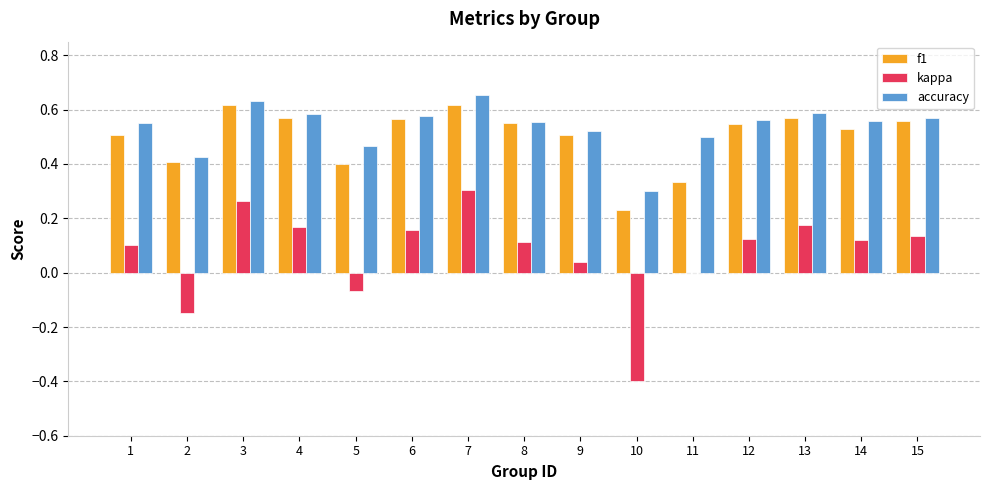

What is the sum of all f1 values?

7.5